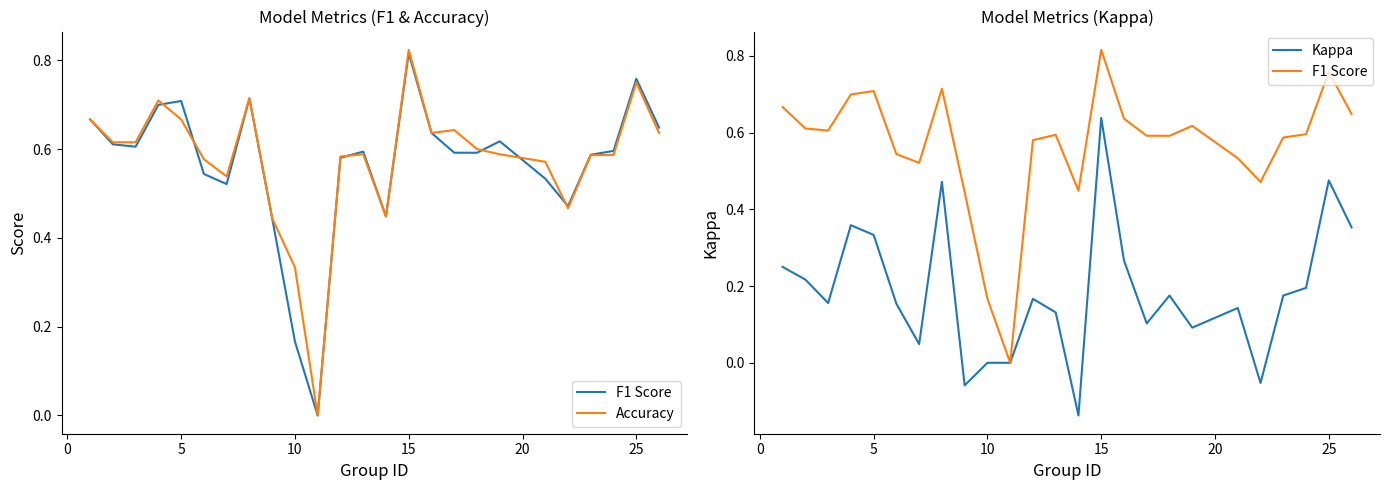

Rank the series by their maximum value, from lowest to highest.

Kappa, F1 Score, Accuracy